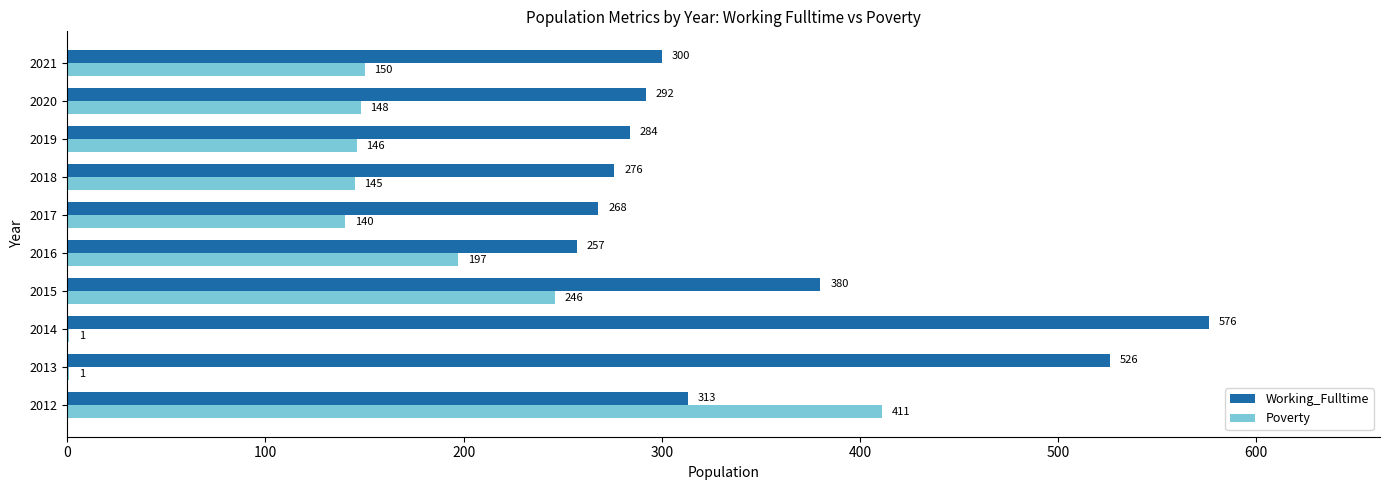

Read the Working_Fulltime value at 2018.

276